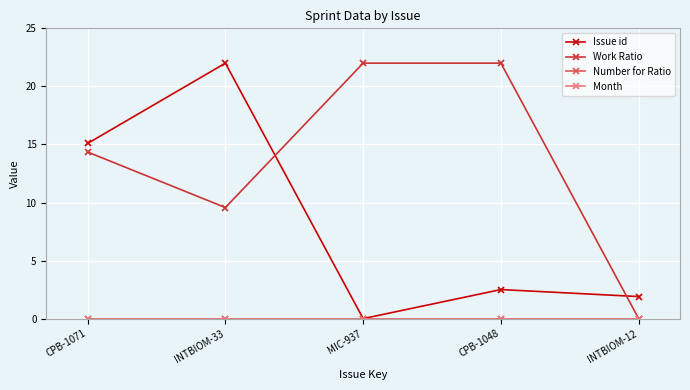

At which category is the sum across all series the highest?

INTBIOM-33